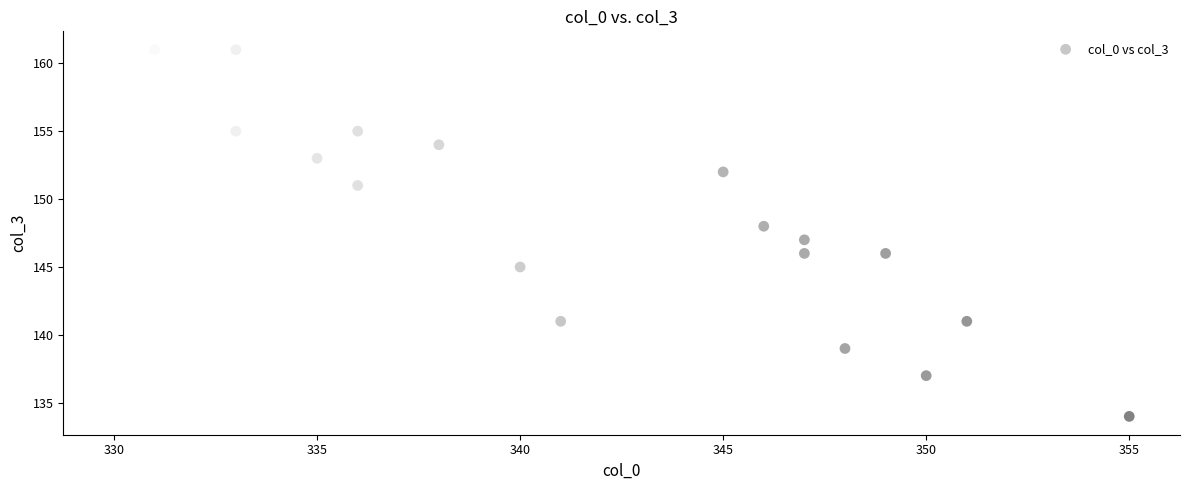

What is the range of Y values (max minus min)?

27